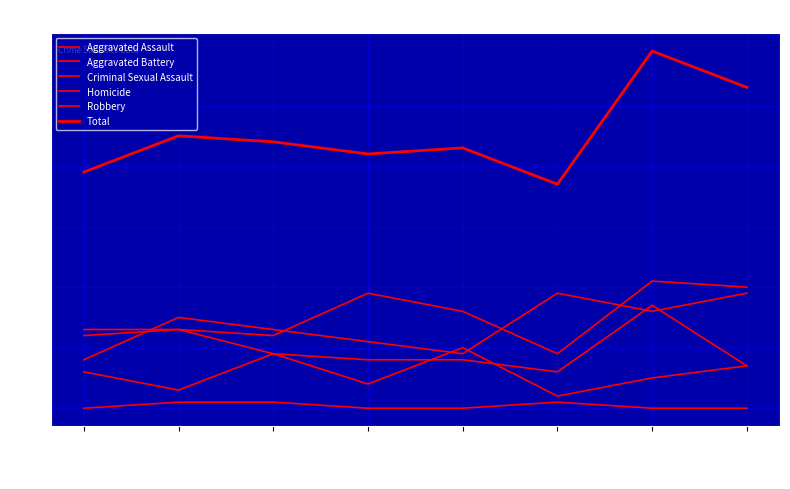

Count the number of categories in the chart.

8